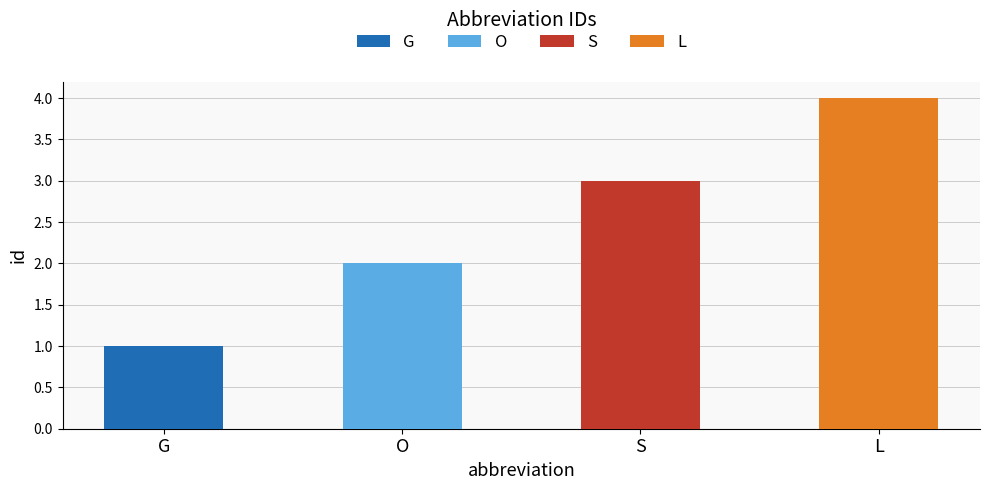

List the labels in order of value, largest first.

L, S, O, G